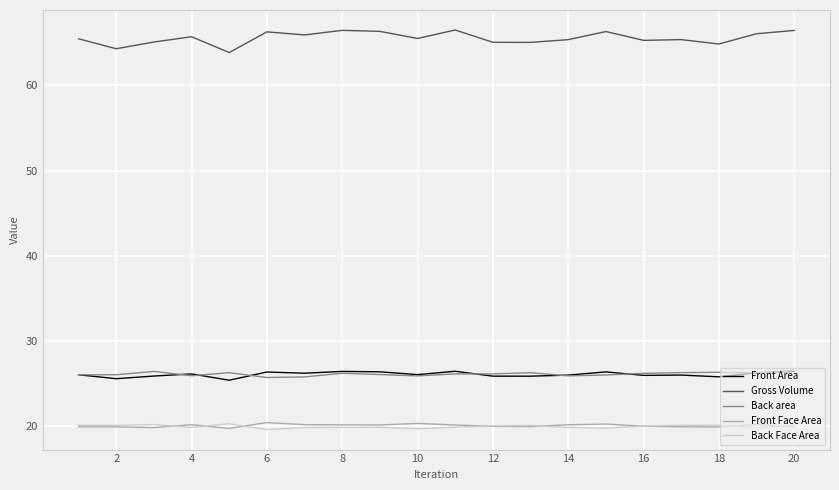

True or false: Back Face Area and Gross Volume intersect in this chart.

False